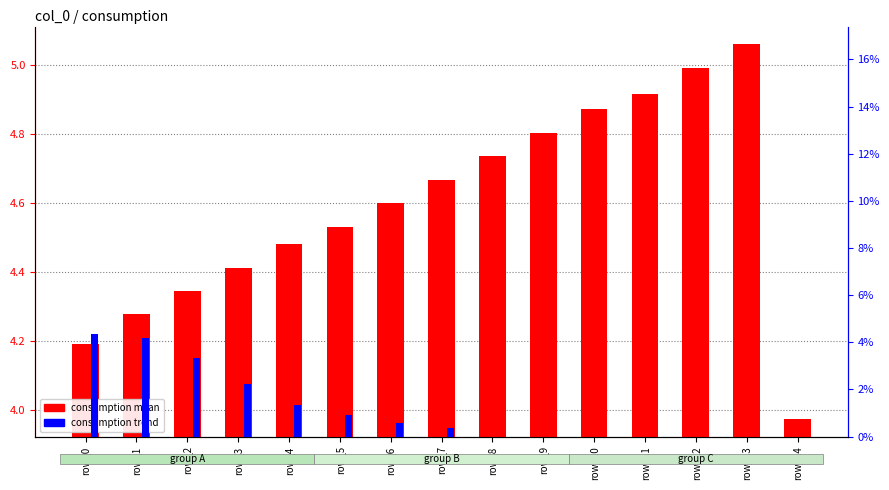

What is the sum of all consumption mean values?

68.9